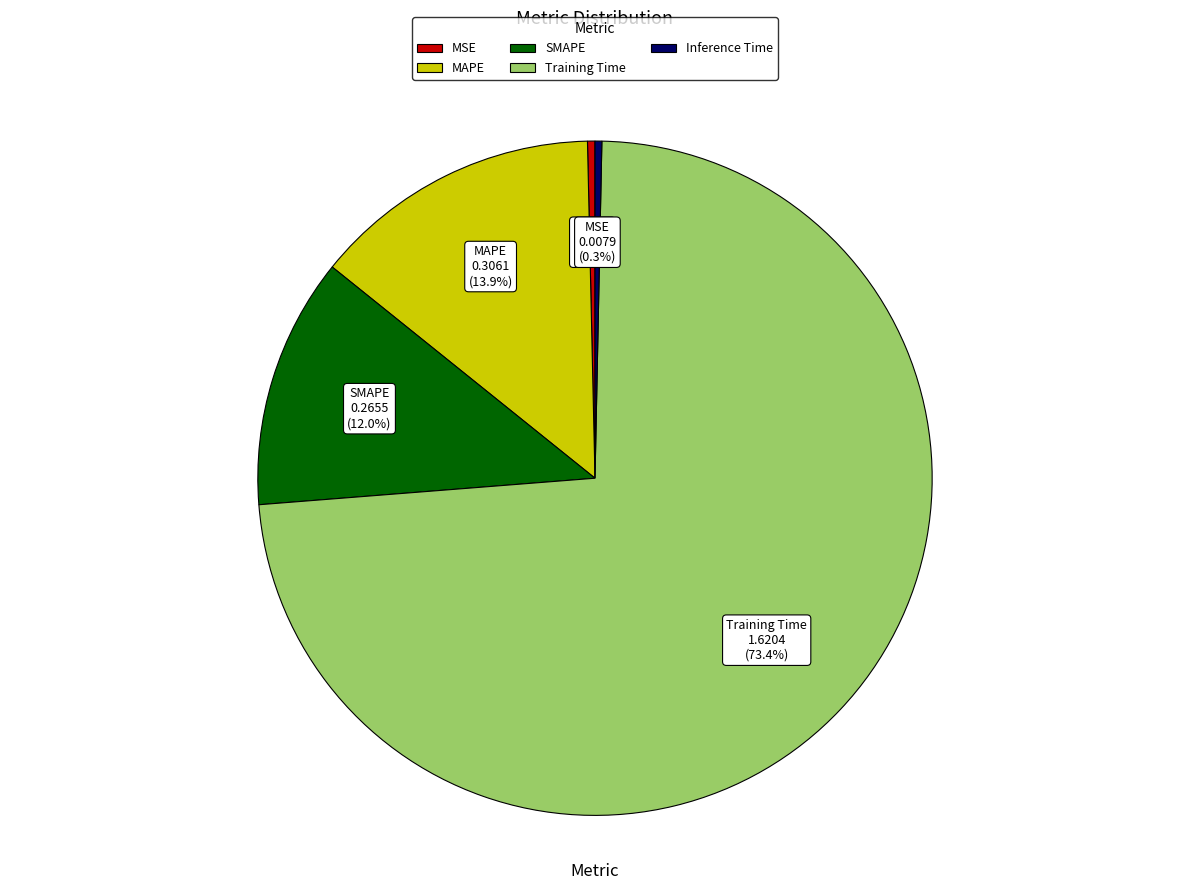

How many segments does this pie chart have?

5